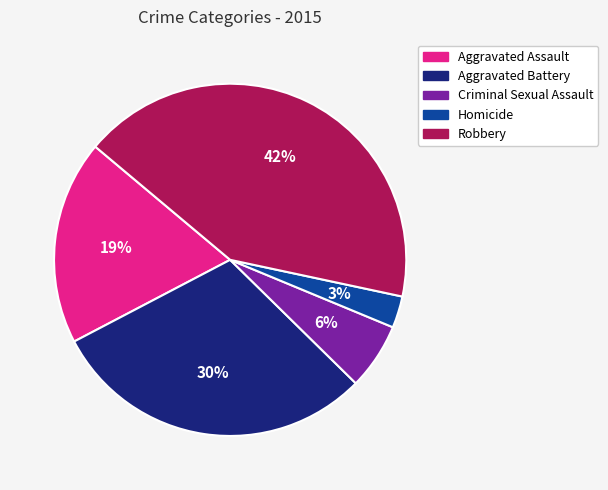

To the nearest percent, what is the difference between the largest and smallest slice percentages?

39%